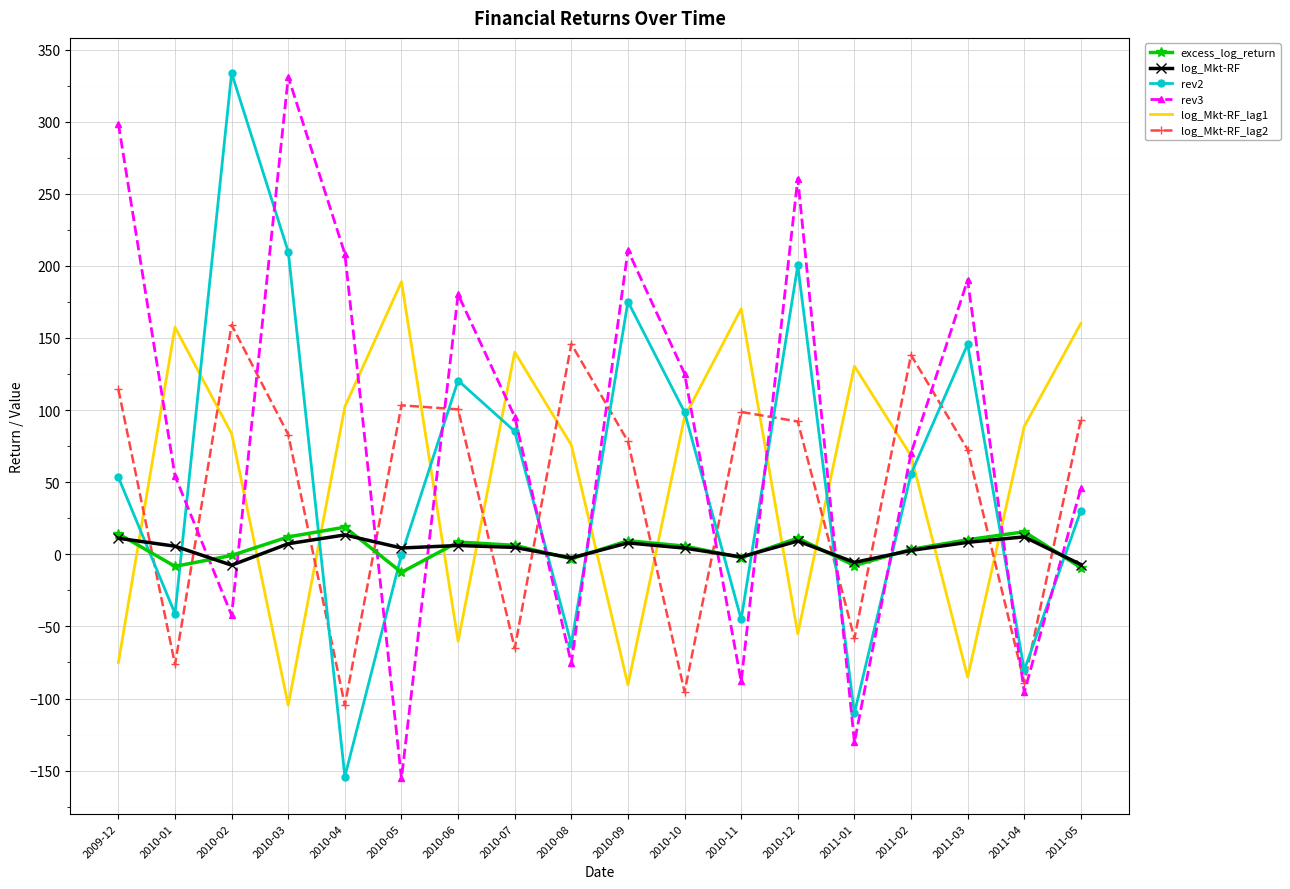

How many times do rev3 and excess_log_return cross each other?

12